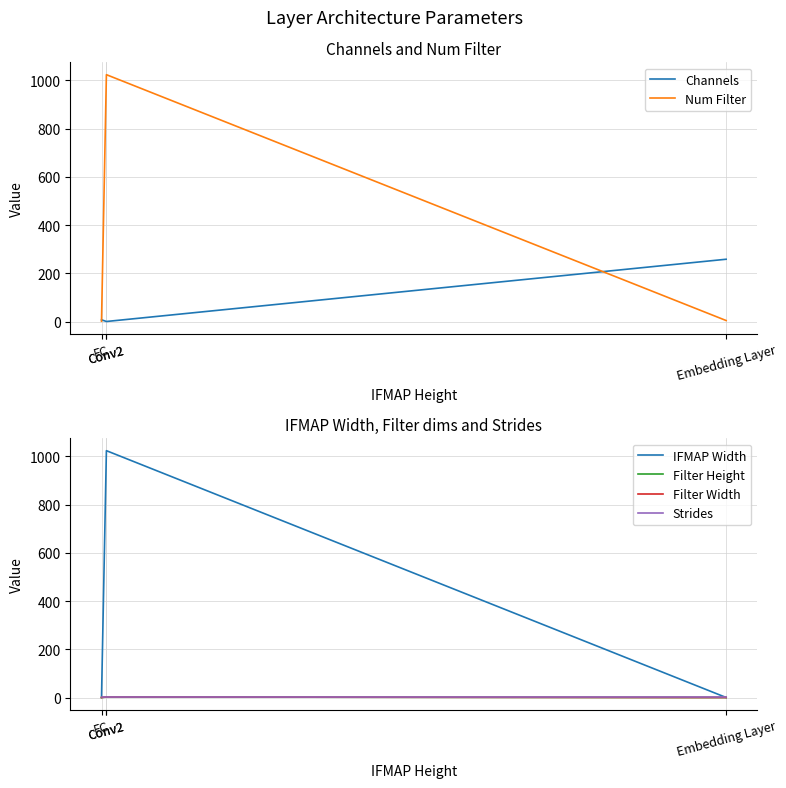

Which series has the largest total across all categories?

Num Filter